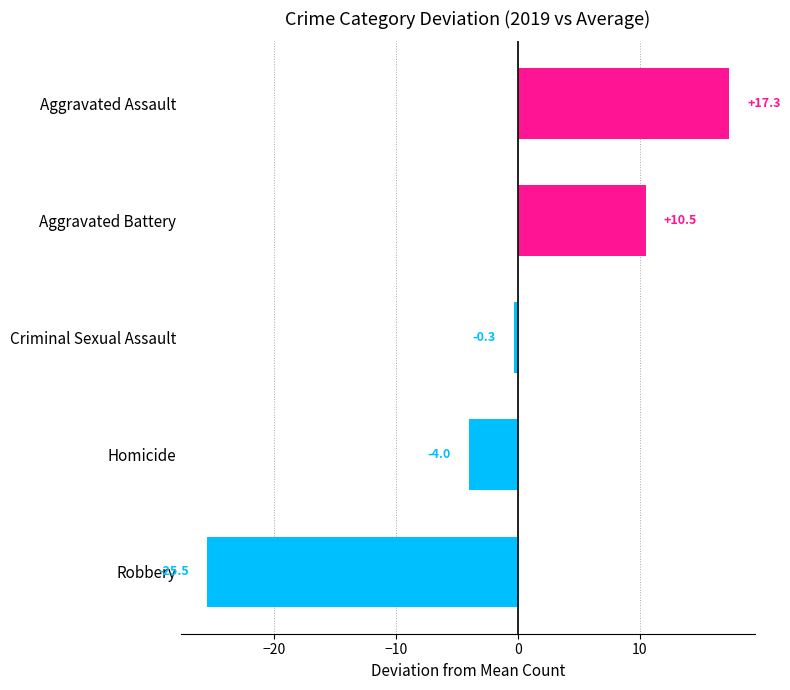

How many data points are less than 0?

3